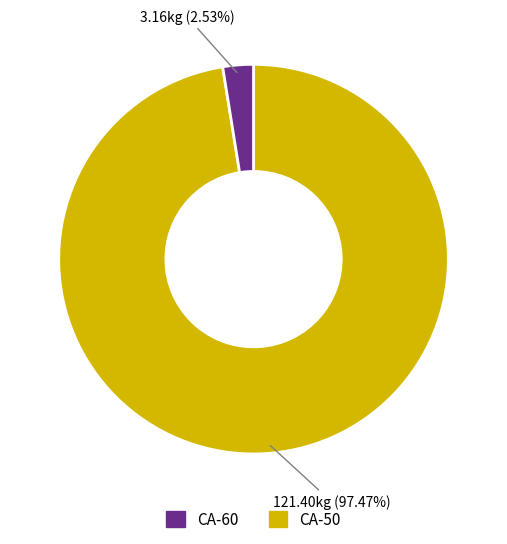

Is there any slice that represents more than half of the pie?

Yes